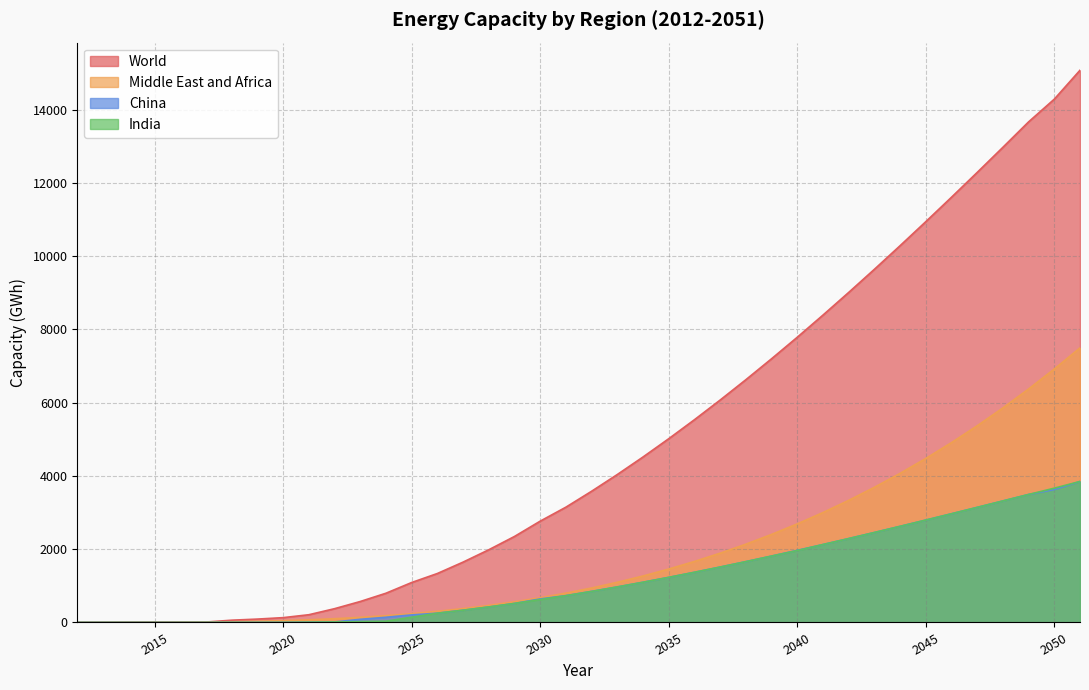

True or false: India and World cross at least once.

False